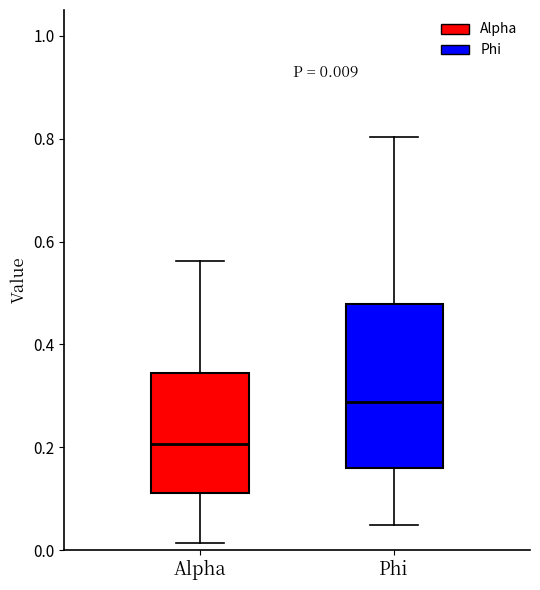

Which box has the lowest median line?

Alpha